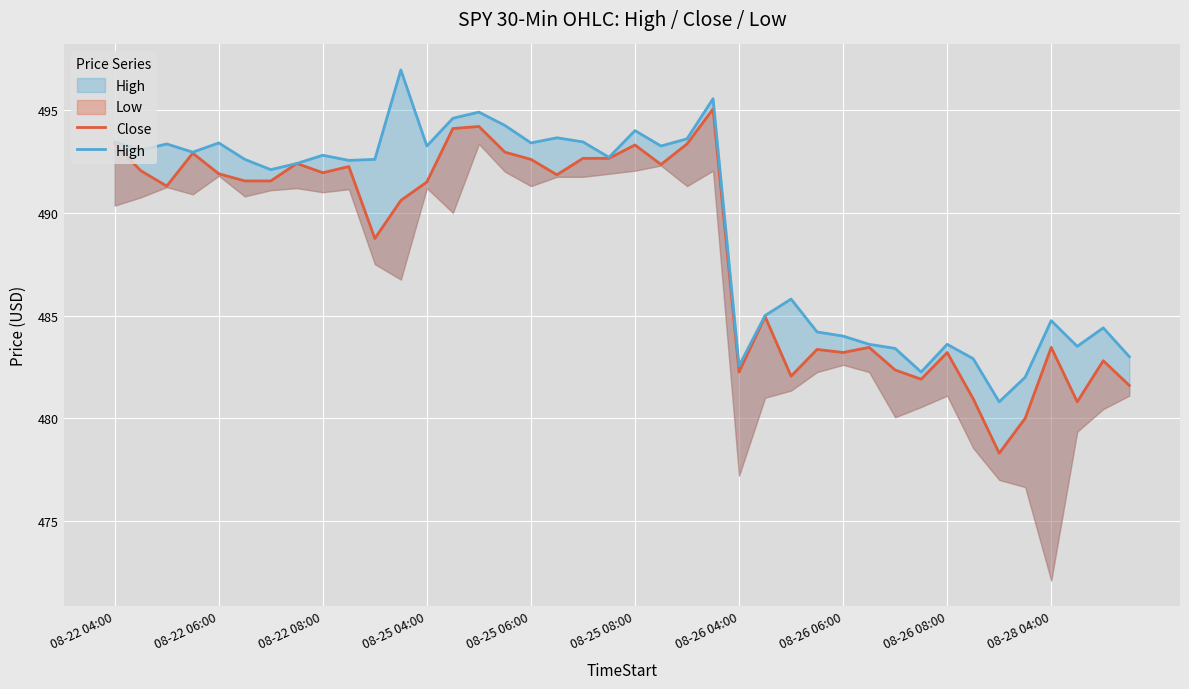

What is the highest value of the High series?

497.0